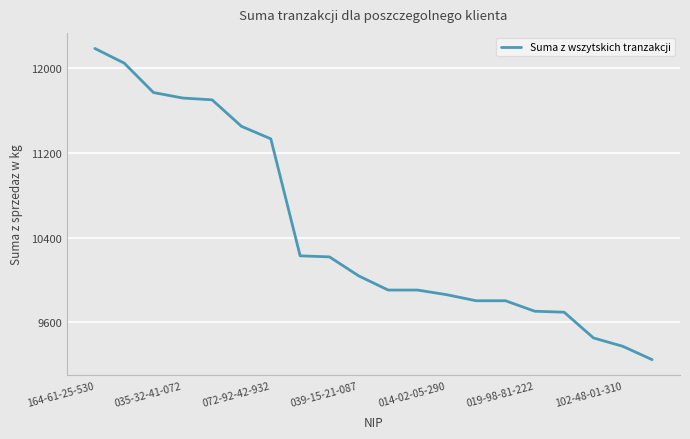

What is the difference between the maximum and minimum values?

2937